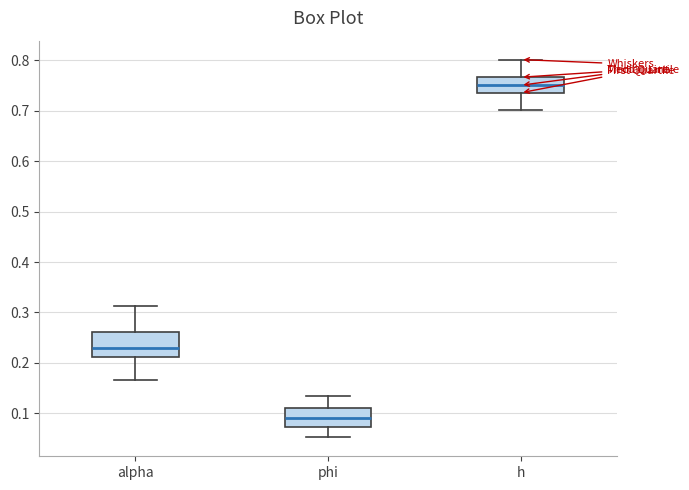

Which box is the tallest, from its lower edge to its upper edge?

alpha